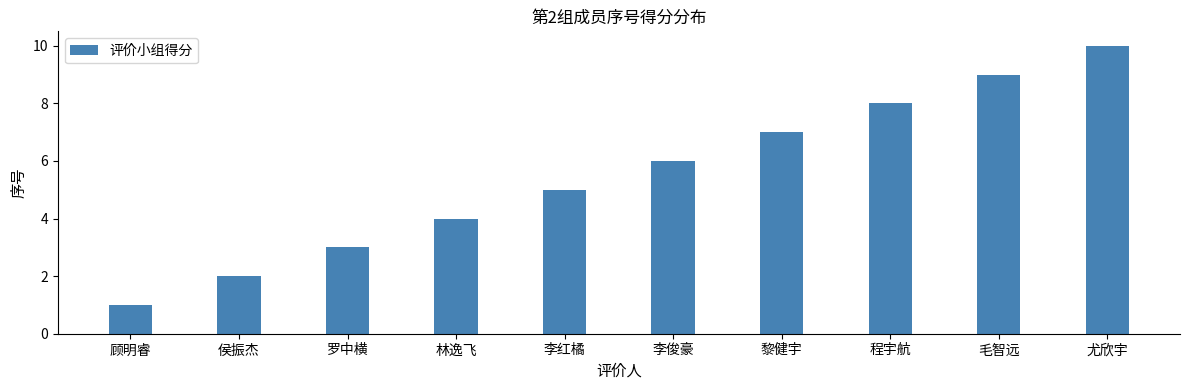

How many values are between 3 and 8?

6